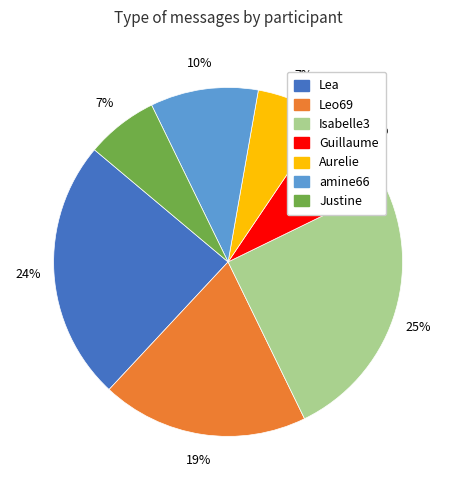

Does amine66 account for over 50% of the chart?

No